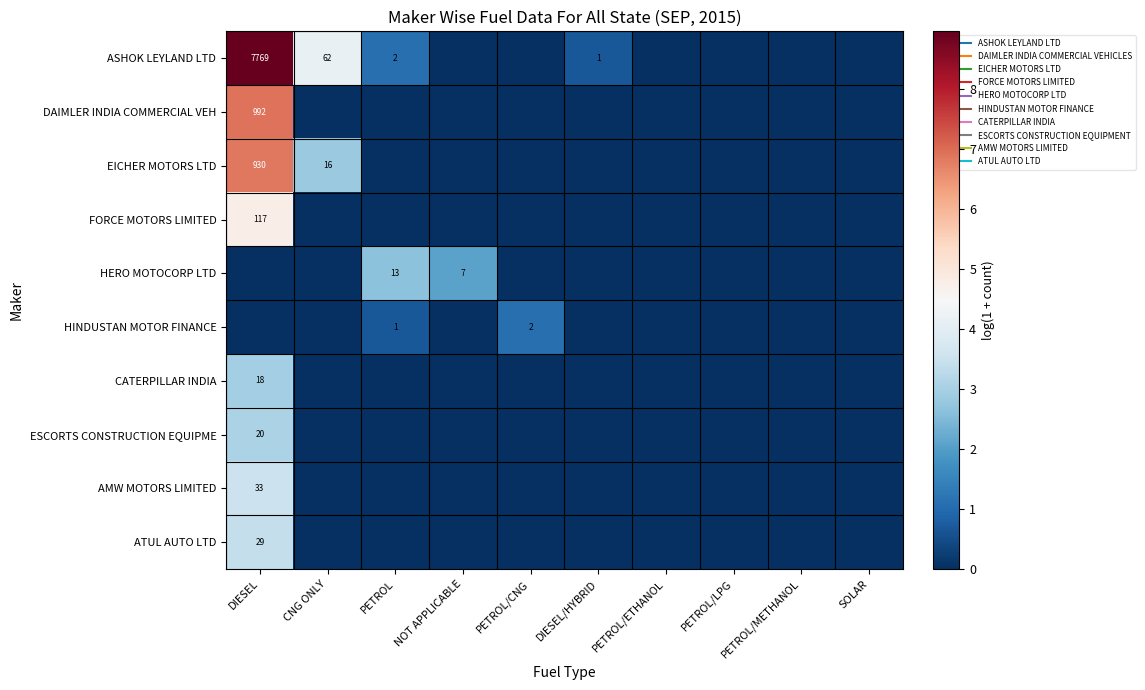

How many values in the DAIMLER INDIA COMMERCIAL VEH series exceed 0?

1